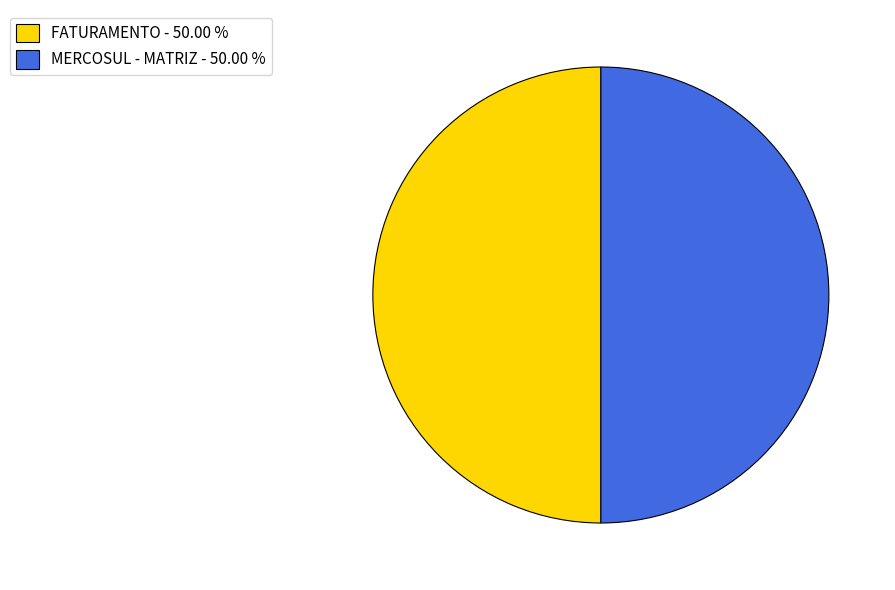

Count the number of slices in the pie.

2